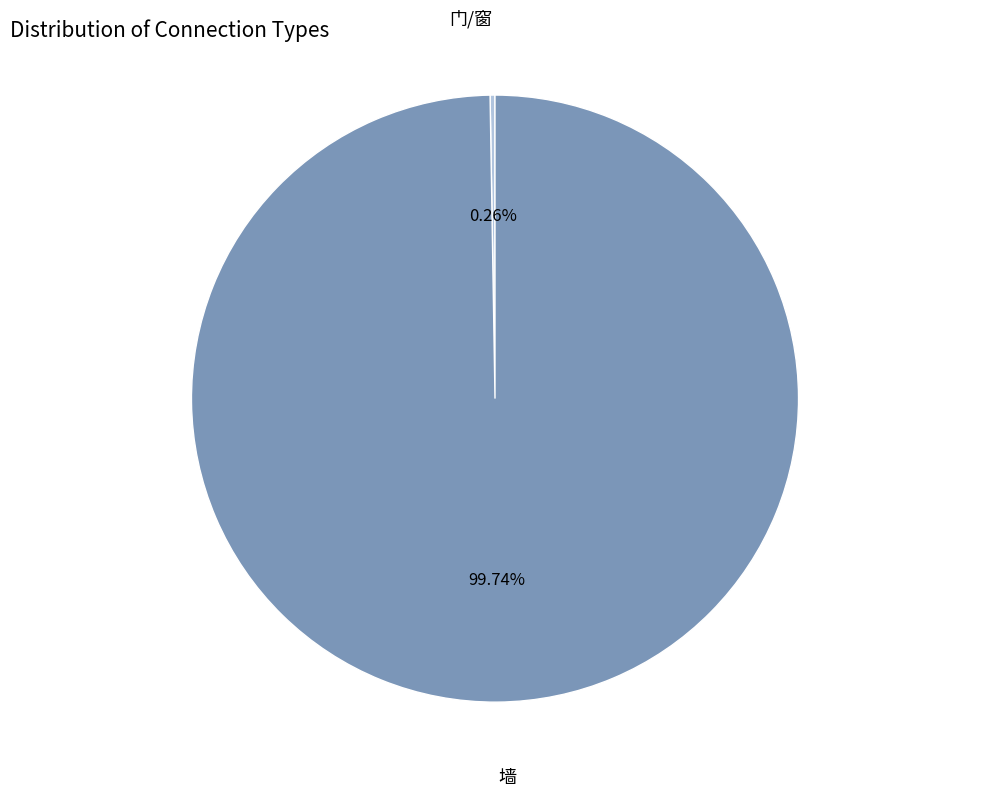

Is there any slice that represents more than half of the pie?

Yes